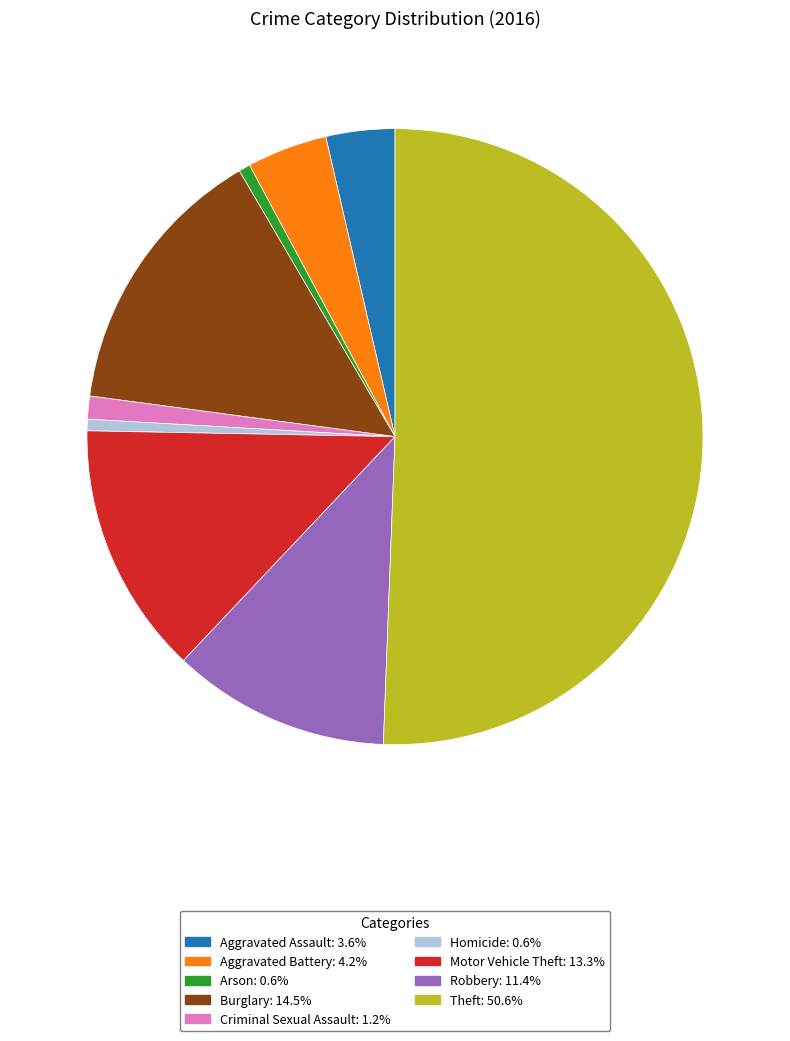

Between Arson and Motor Vehicle Theft, which is larger?

Motor Vehicle Theft